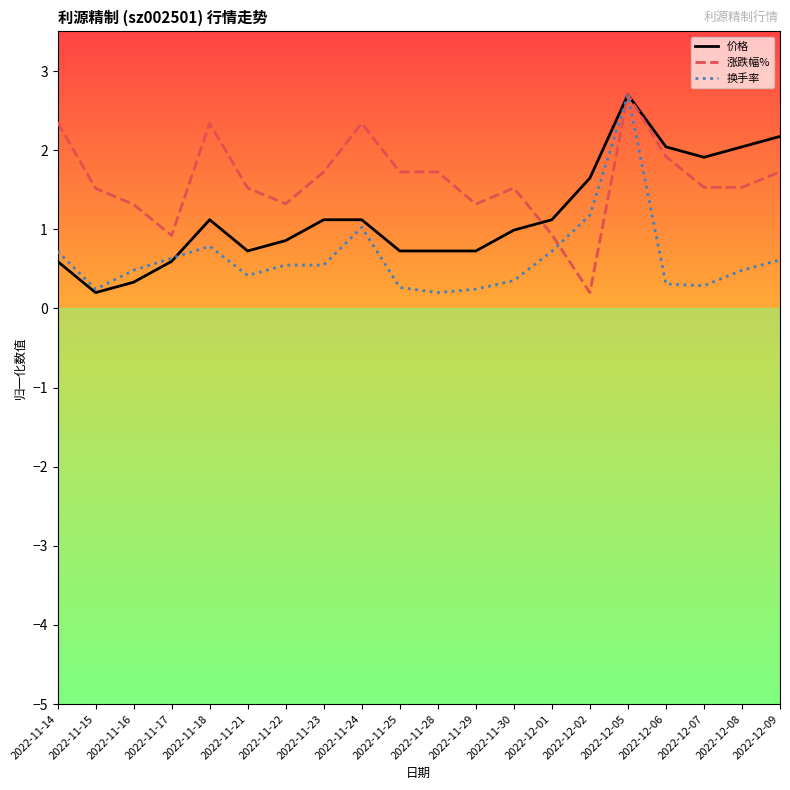

List the series in order of their overall mean, highest first.

涨跌幅%, 价格, 换手率